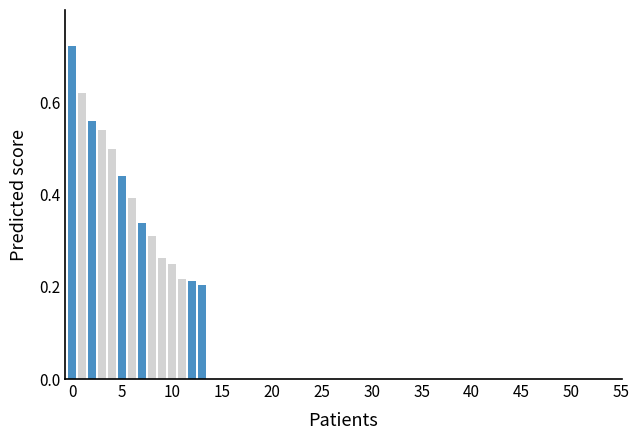

How many values are between 0 and 1?

14